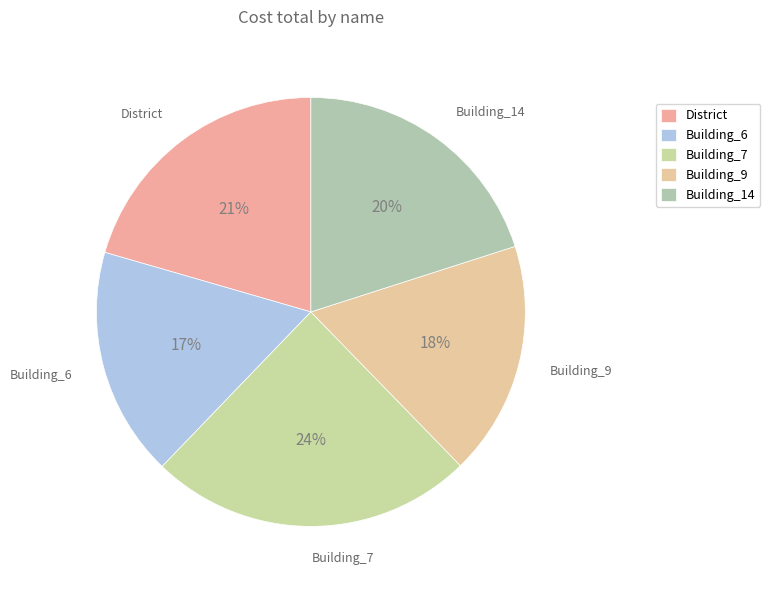

The Building_14 slice represents 7% of the pie. True or false?

False